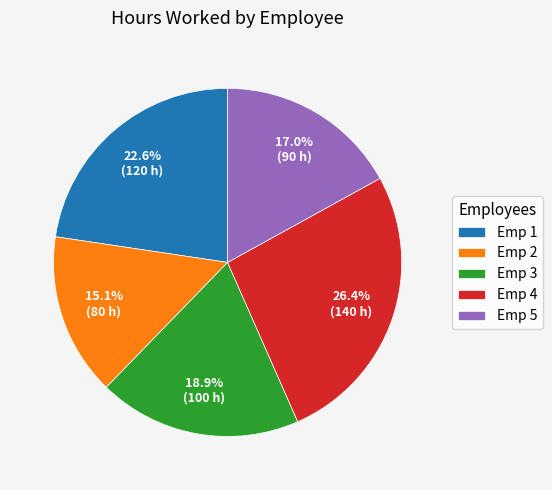

What percentage do Emp 5 and Emp 4 together represent?

43.4%